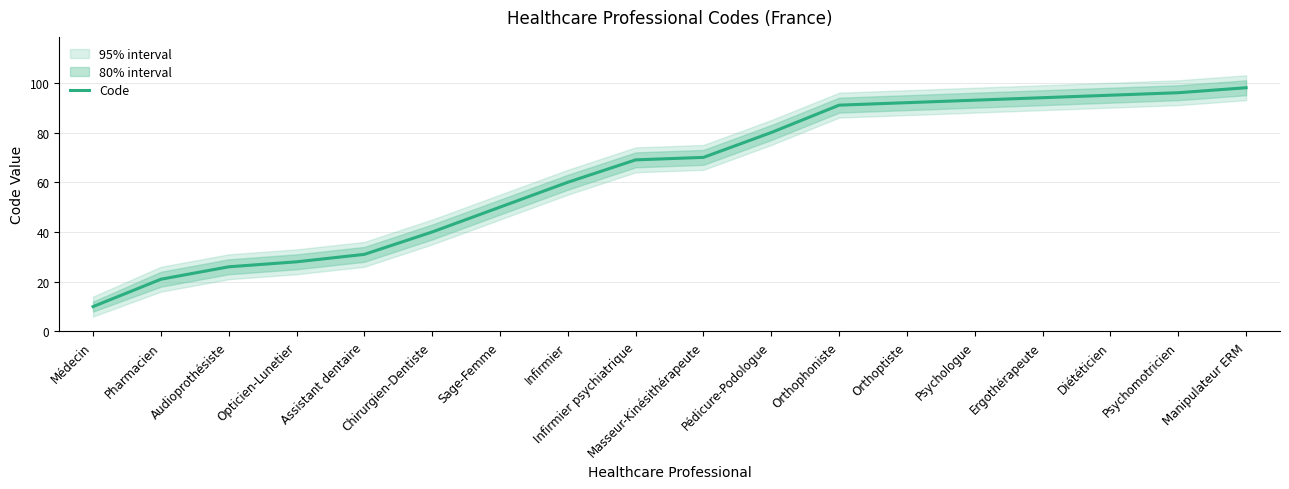

What is the value of the 8th point from the left?

60